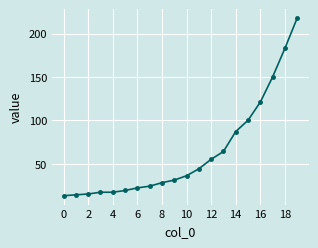

Reading left to right, list all the values displayed in this chart.

13	14	15	17	17	19	22	24	28	31	36	44	55	64	87	100	121	150	183	218